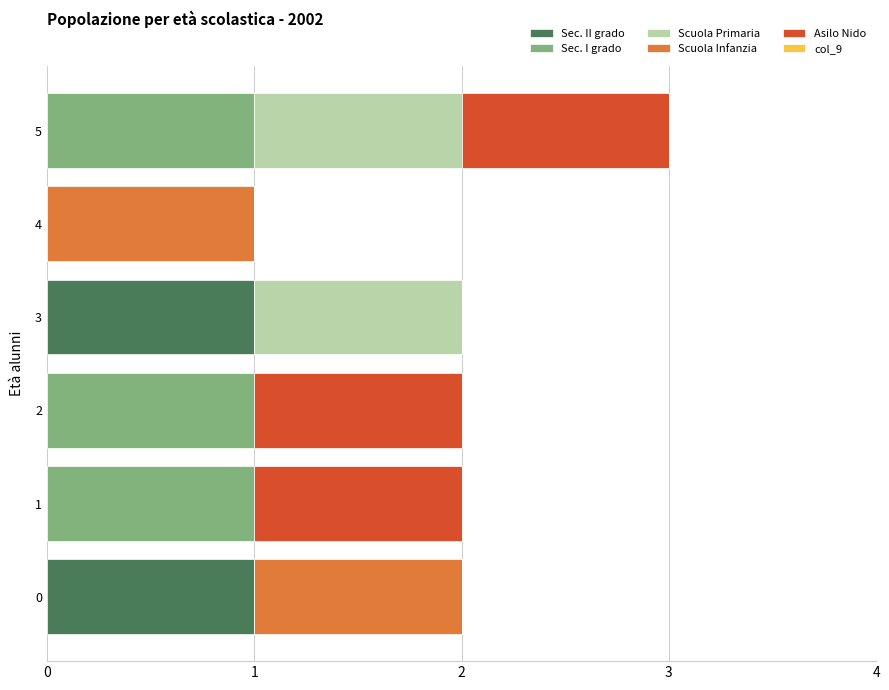

The value of Sec. II grado at 3 is 1. True or false?

True